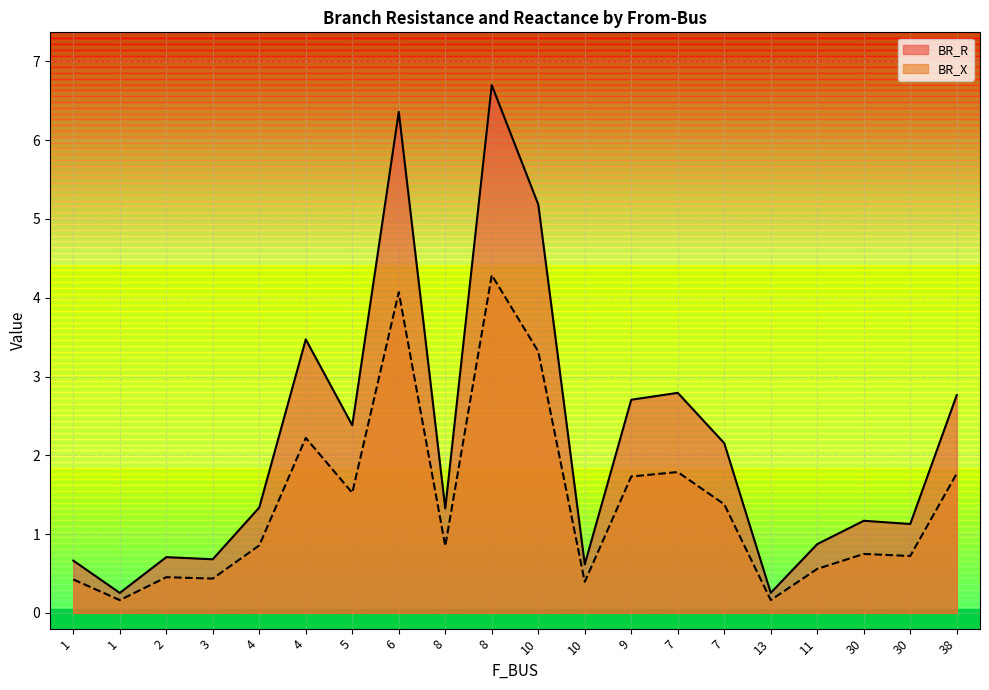

What is the label of the 4th point from the right?

11